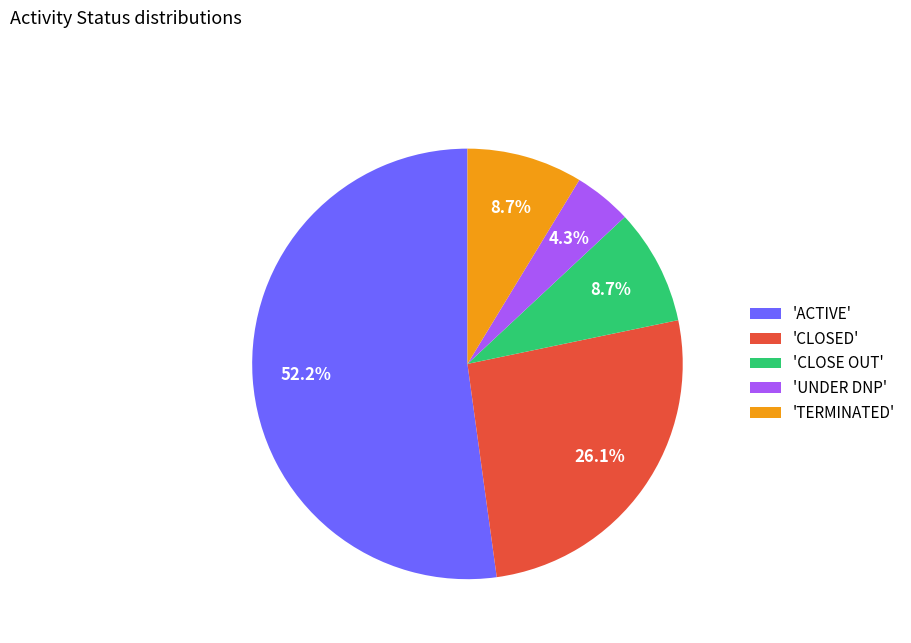

Which has a higher value, 'TERMINATED' or 'CLOSED'?

'CLOSED'